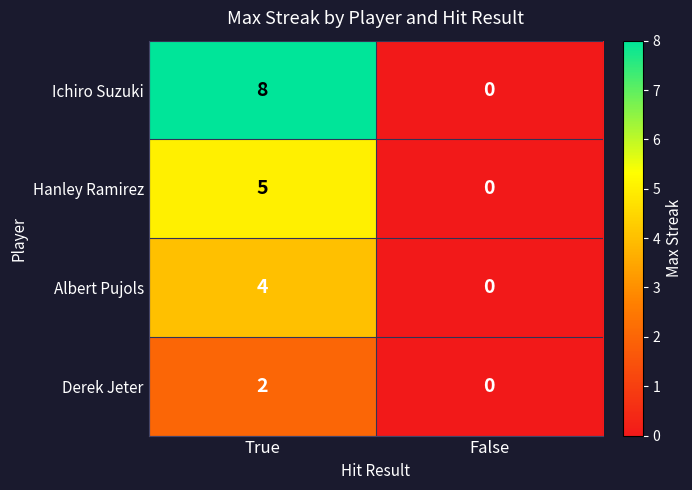

What is the difference between the maximum and minimum values in the Hanley Ramirez series?

5